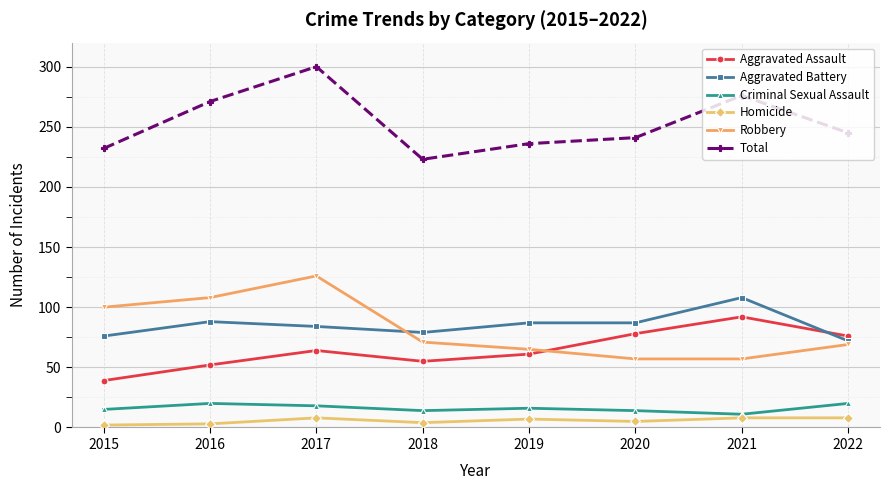

At which category is the sum across all series the highest?

2017